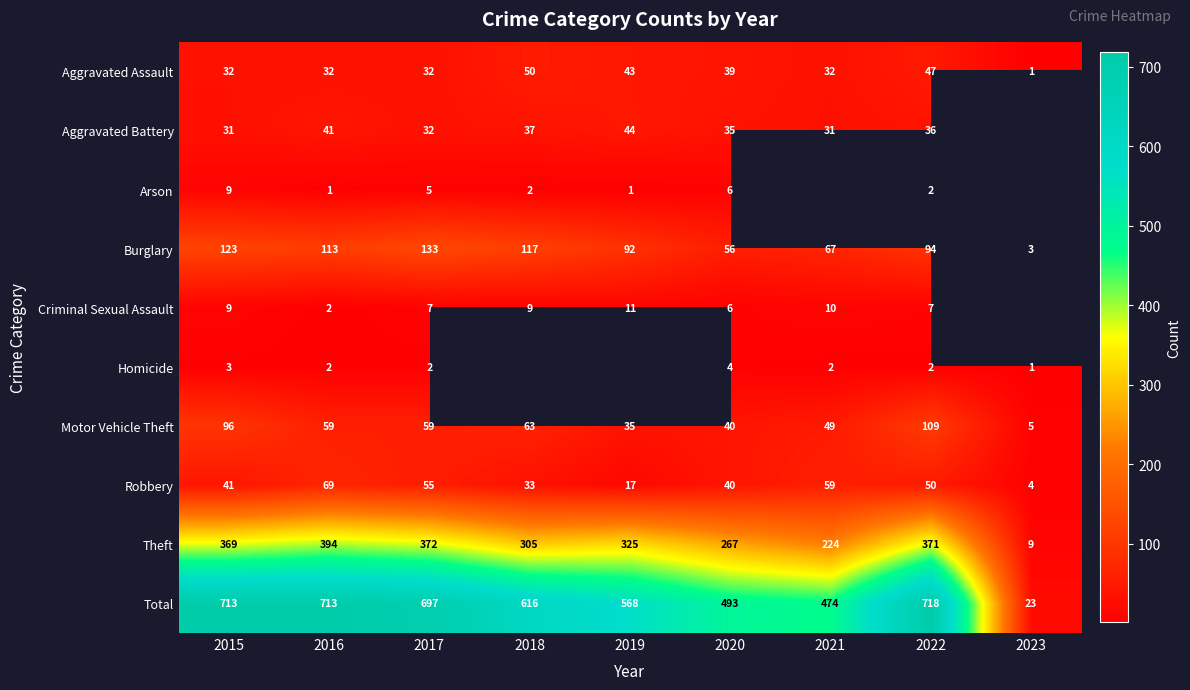

At which label does Burglary first exceed 94?

2015